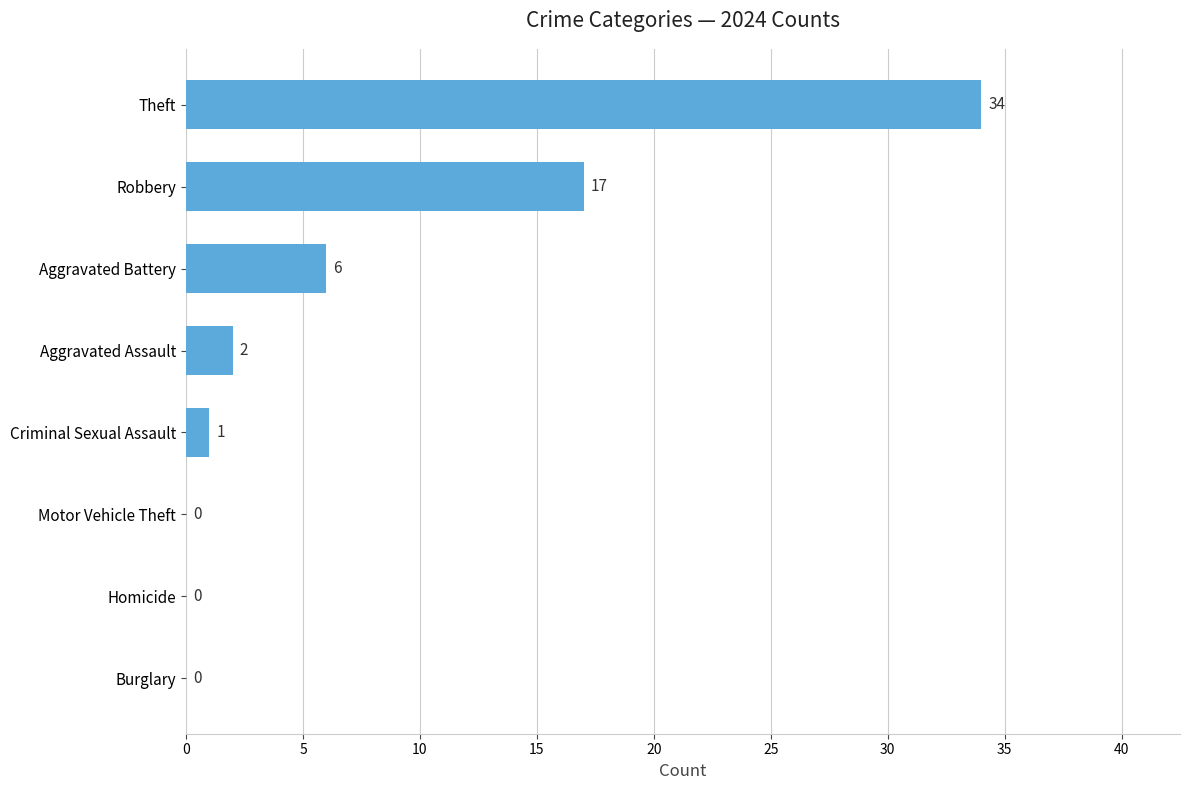

The value at Robbery is 9. True or false?

False